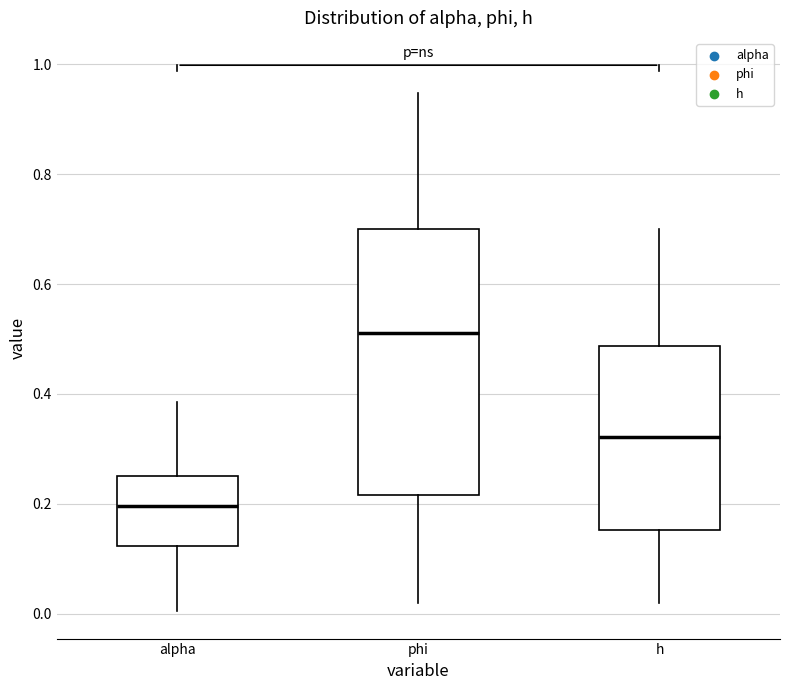

Where does the lower whisker of the box for h end on the y-axis? The values are not printed on the chart, so give them approximately, as read against the axis.

0.02